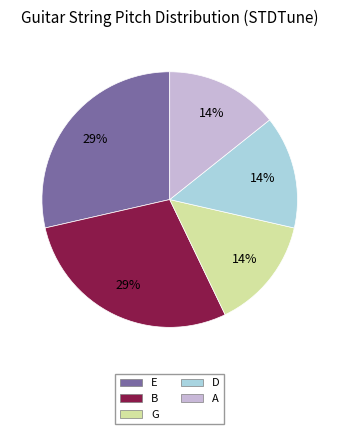

Does any single category account for the majority?

No